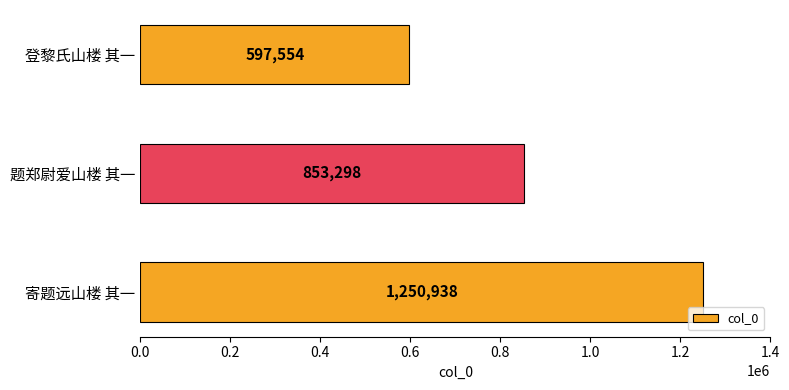

Rank the categories by value from lowest to highest.

登黎氏山楼 其一, 题郑尉爱山楼 其一, 寄题远山楼 其一